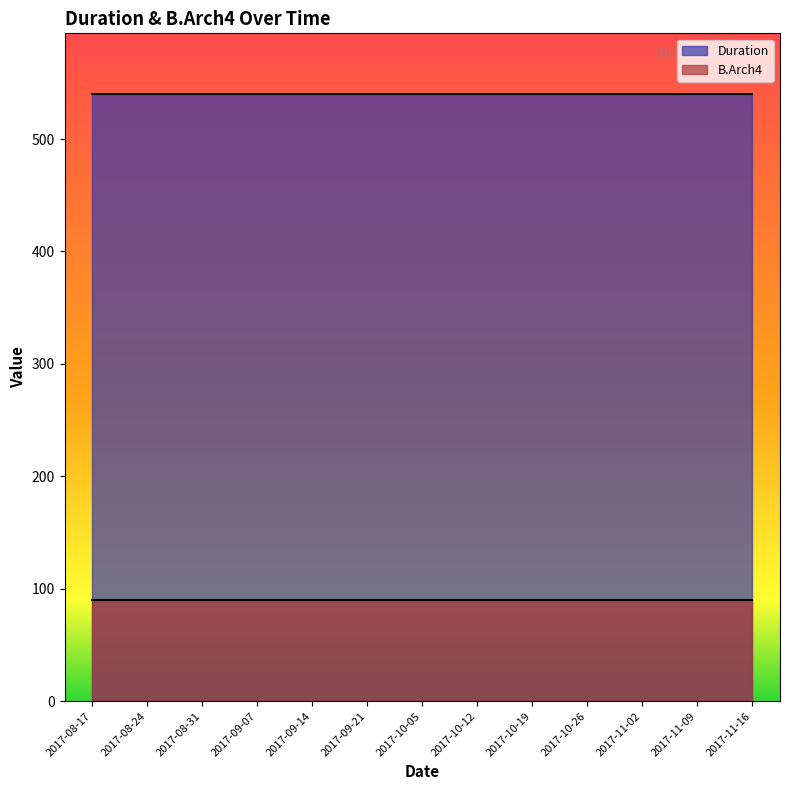

Which category has the lowest value in the B.Arch4 series?

2017-08-17